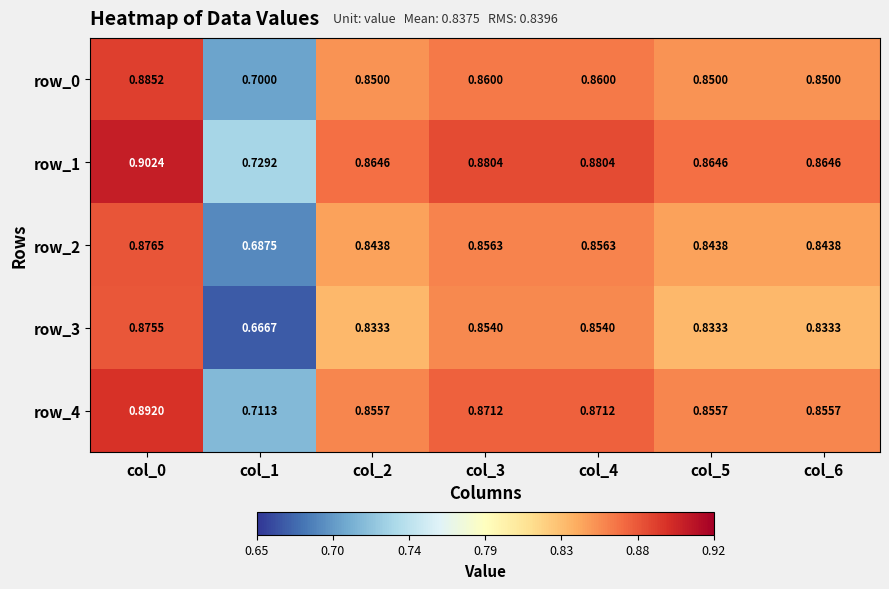

At col_1, list the series in order from largest to smallest.

row_1, row_4, row_0, row_2, row_3